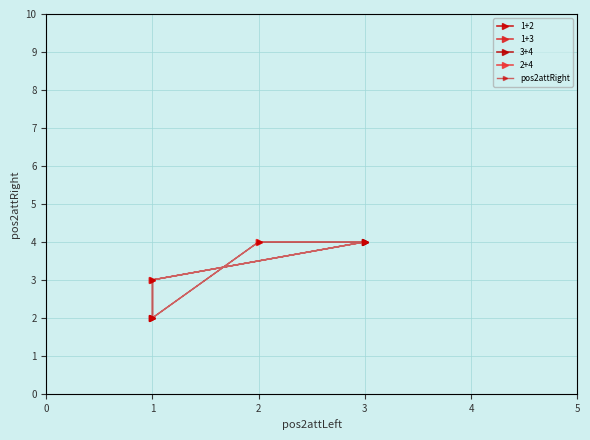

What is the value of the 2nd point from the left?

3